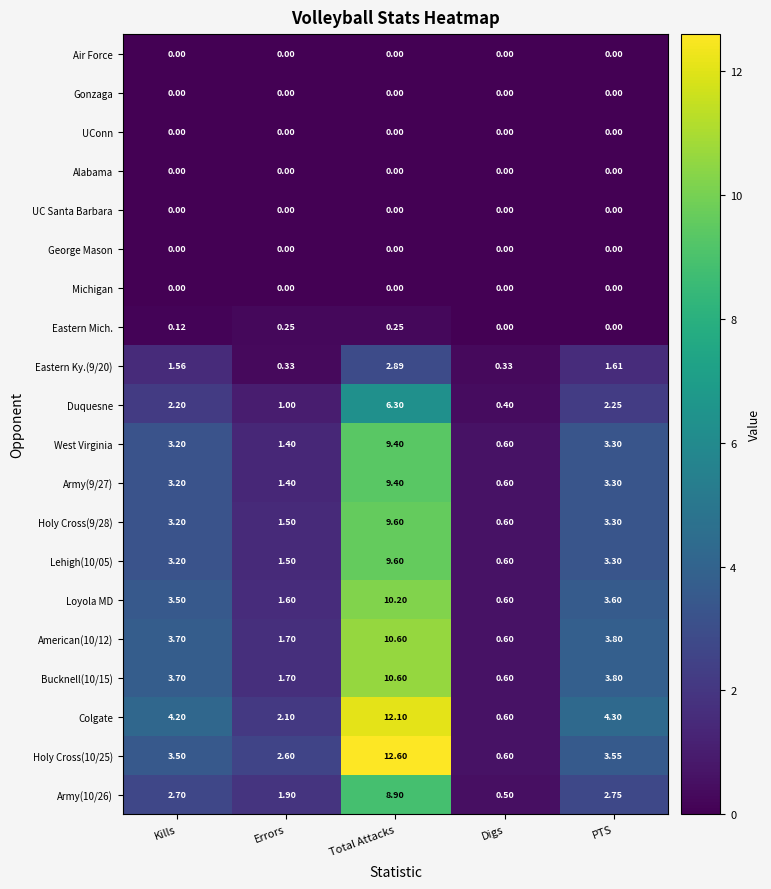

At which label is Bucknell(10/15) closest to 5?

PTS